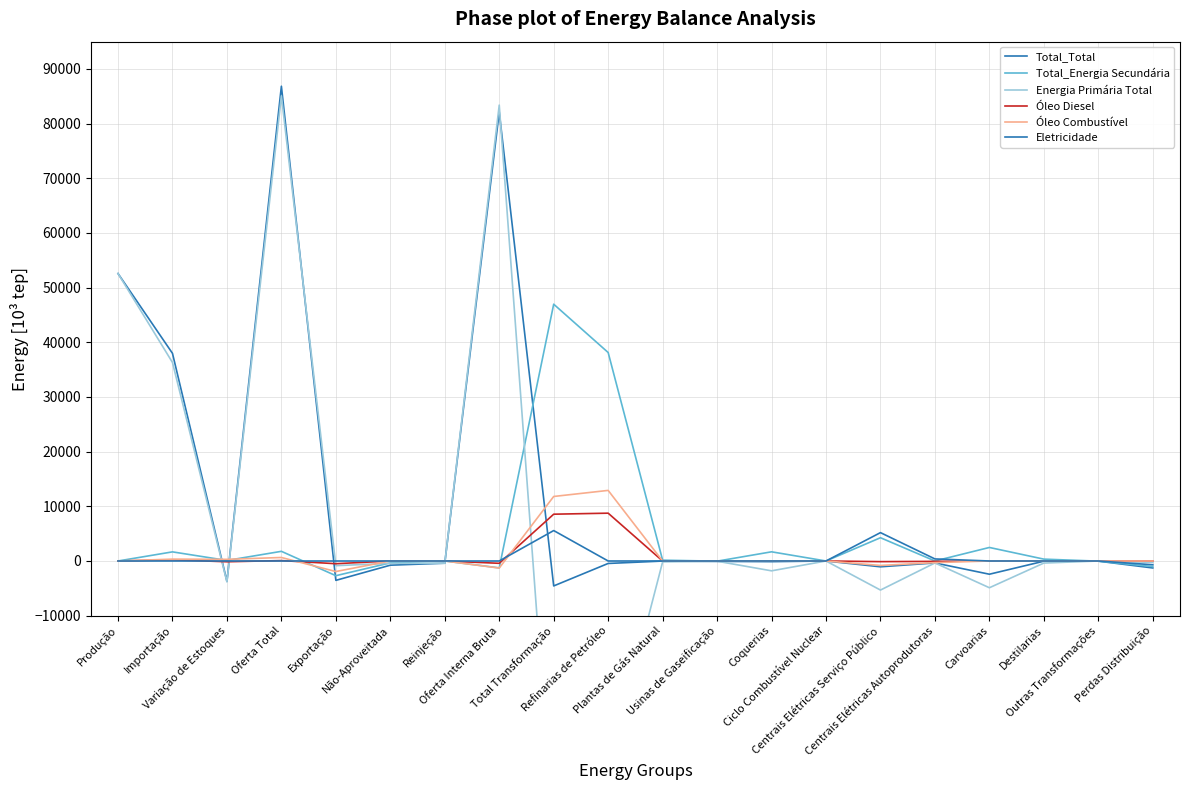

Is it true that Total_Total equals -223.9 at Refinarias de Petróleo?

False